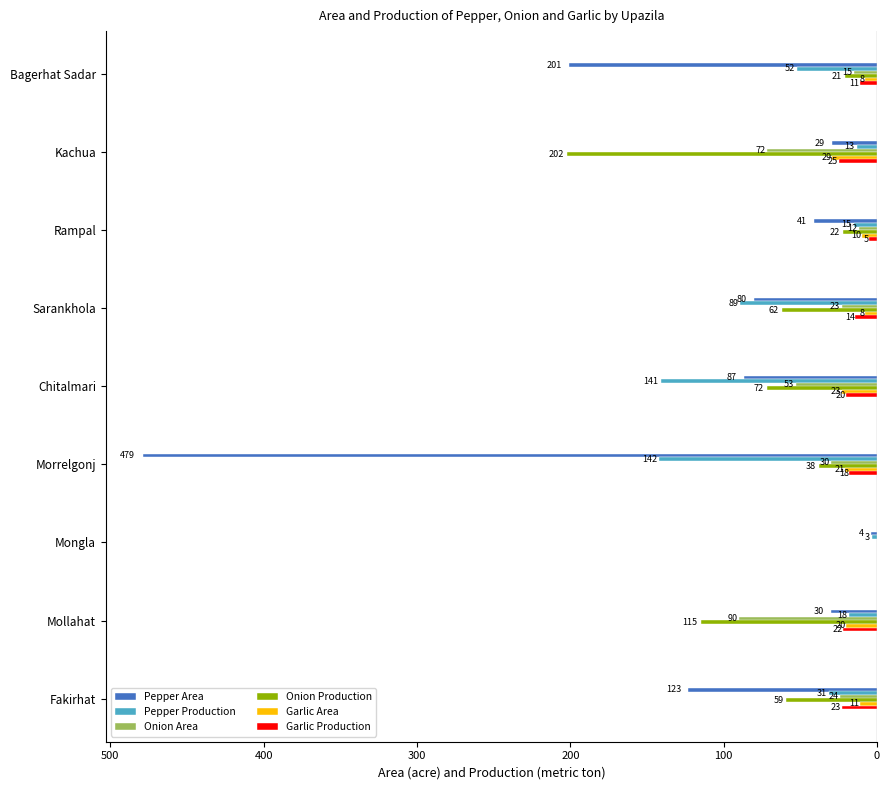

Reading left to right, what are all the values shown in this chart?

Pepper Area: -201	-29	-41	-80	-87	-479	-4	-30	-123
Pepper Production: -52	-13	-15	-89	-141	-142	-3	-18	-31
Onion Area: -15	-72	-12	-23	-53	-30	0	-90	-24
Onion Production: -21	-202	-22	-62	-72	-38	0	-115	-59
Garlic Area: -8	-29	-10	-8	-23	-21	0	-20	-11
Garlic Production: -11	-25	-5	-14	-20	-18	0	-22	-23